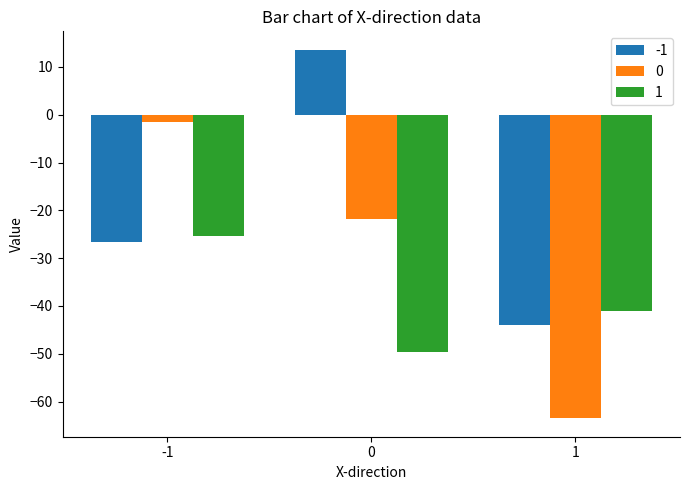

The -1 series shows 8.3 at 0. True or false?

False